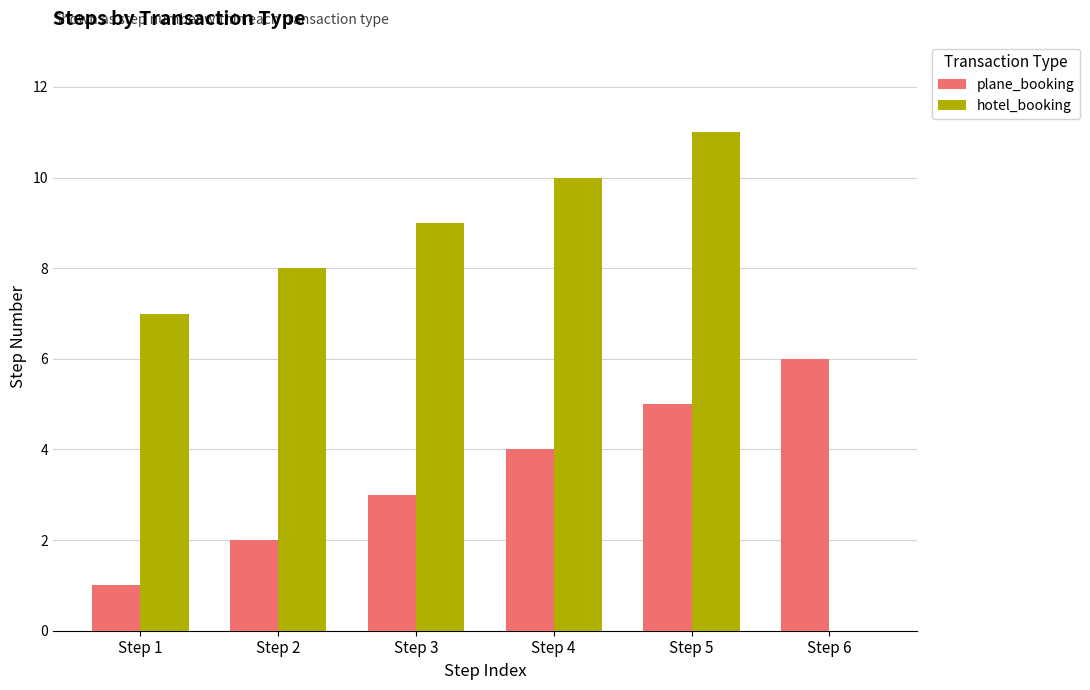

True or false: plane_booking has a value of 1 at Step 3.

False